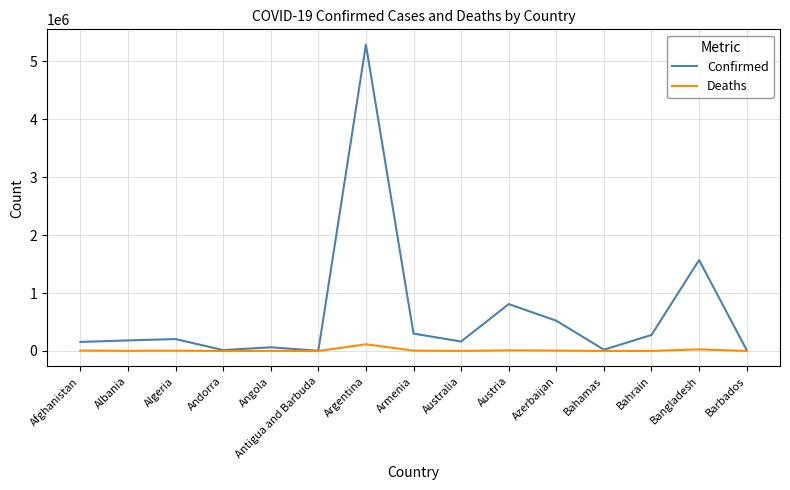

Where does the Deaths series first go above 2888?

Afghanistan